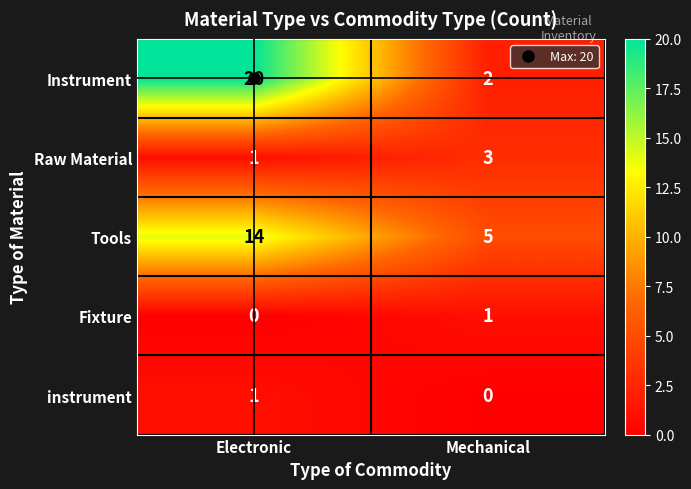

At which label does Raw Material reach its minimum?

Electronic